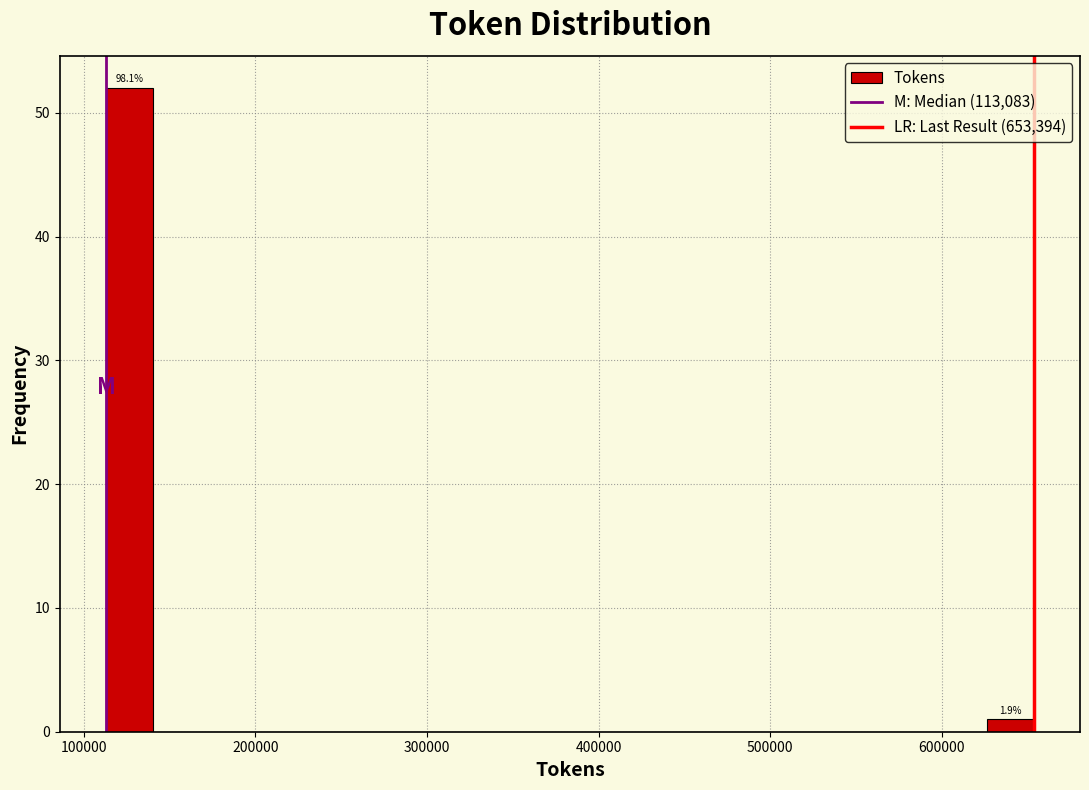

Read against the x-axis, roughly where is the centre of the tallest bar?

130000